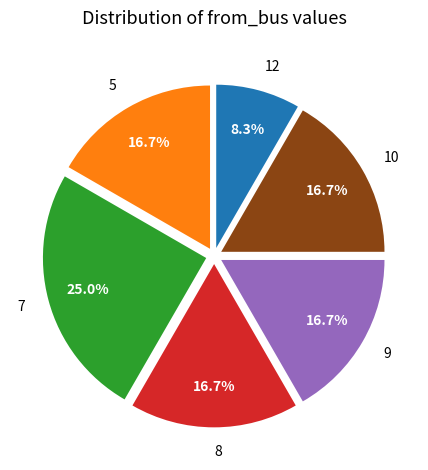

To the nearest percent, what is the difference between the largest and smallest slice percentages?

17%